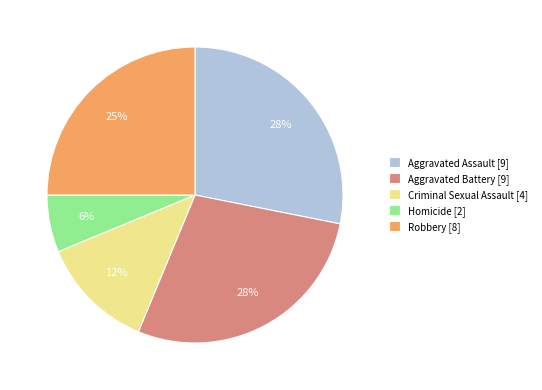

To the nearest percent, what is the difference between the largest and smallest slice percentages?

22%